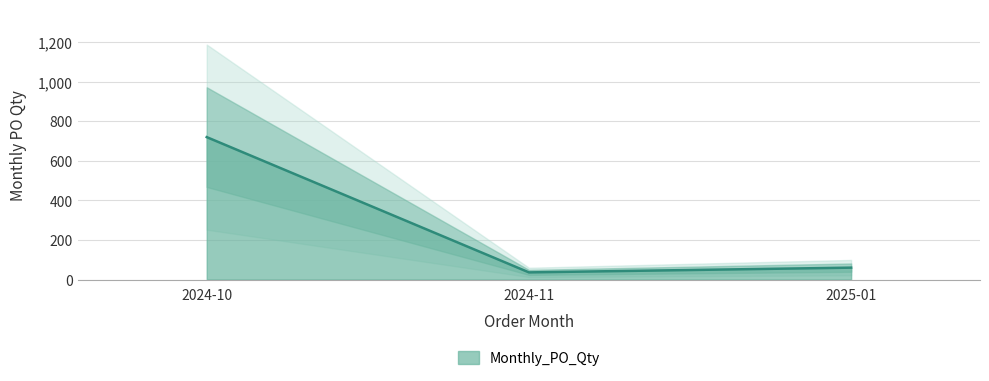

Which label corresponds to the largest value in the chart?

2024-10